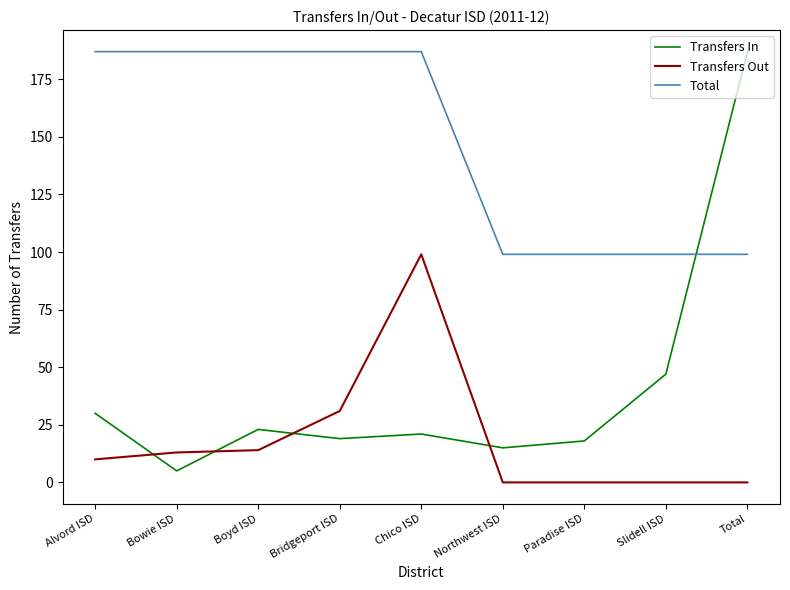

Reading left to right, list all the values displayed in this chart.

Transfers In: 30	5	23	19	21	15	18	47	187
Transfers Out: 10	13	14	31	99	0	0	0	0
Total: 187	187	187	187	187	99	99	99	99